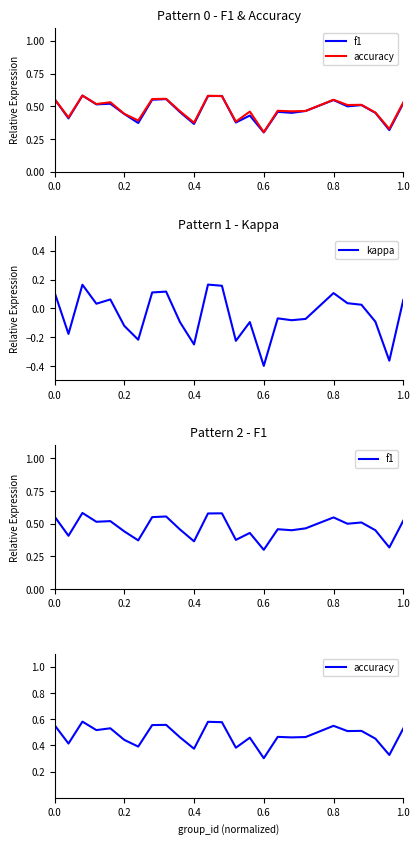

Which category has the lowest value in the kappa series?

0.6